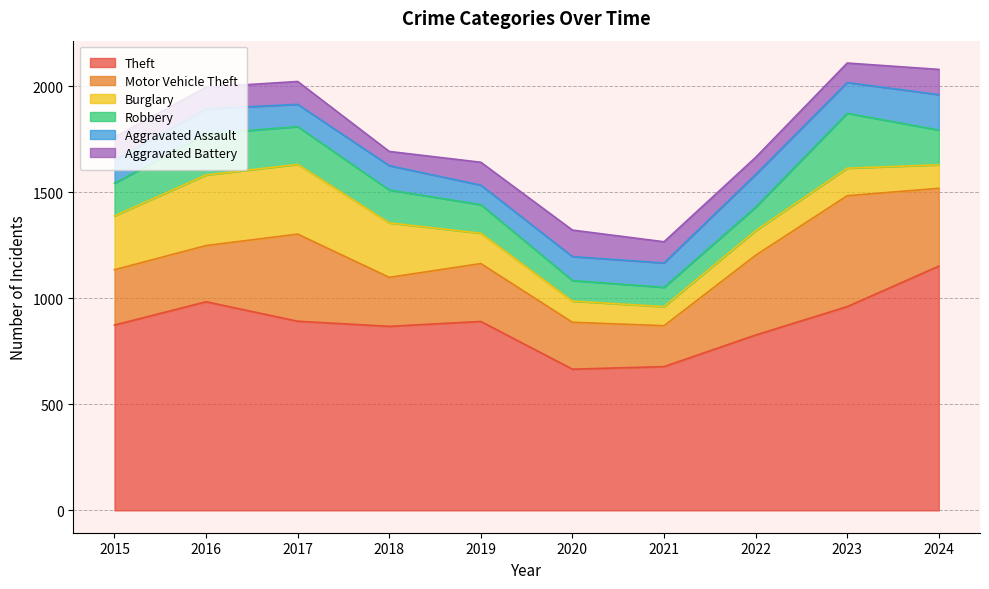

What is the sum of all Aggravated Battery values?

1010